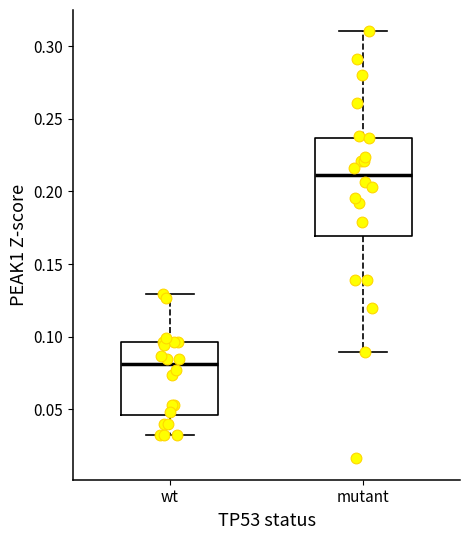

Reading left to right, read every box against the y-axis: the position of its median line, the range the box covers, and the ends of its whiskers. The values are not printed on the chart, so give them approximately, as read against the axis.

wt: median 0.080, box 0.045 to 0.095, whiskers 0.030 to 0.130
mutant: median 0.210, box 0.170 to 0.235, whiskers 0.090 to 0.310